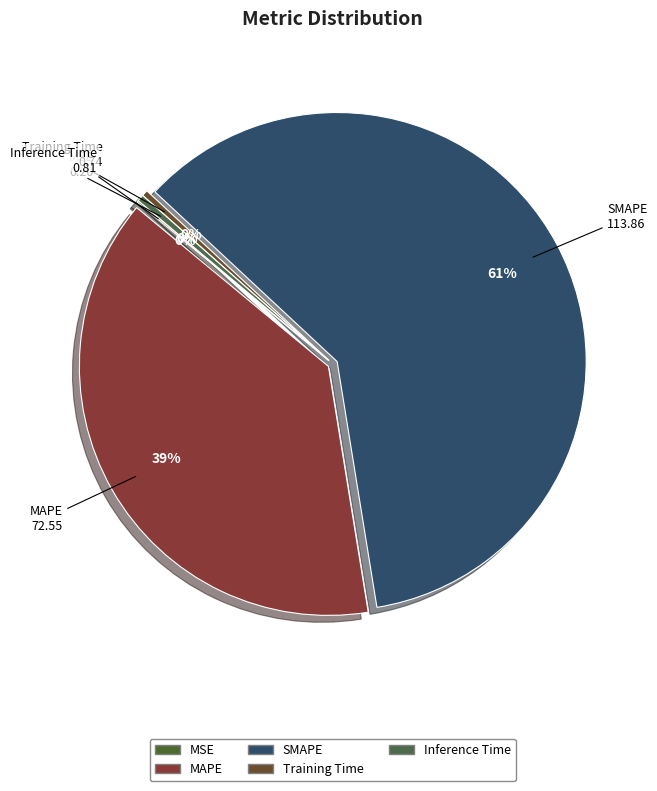

Is it true that MSE is 11% of the pie?

False